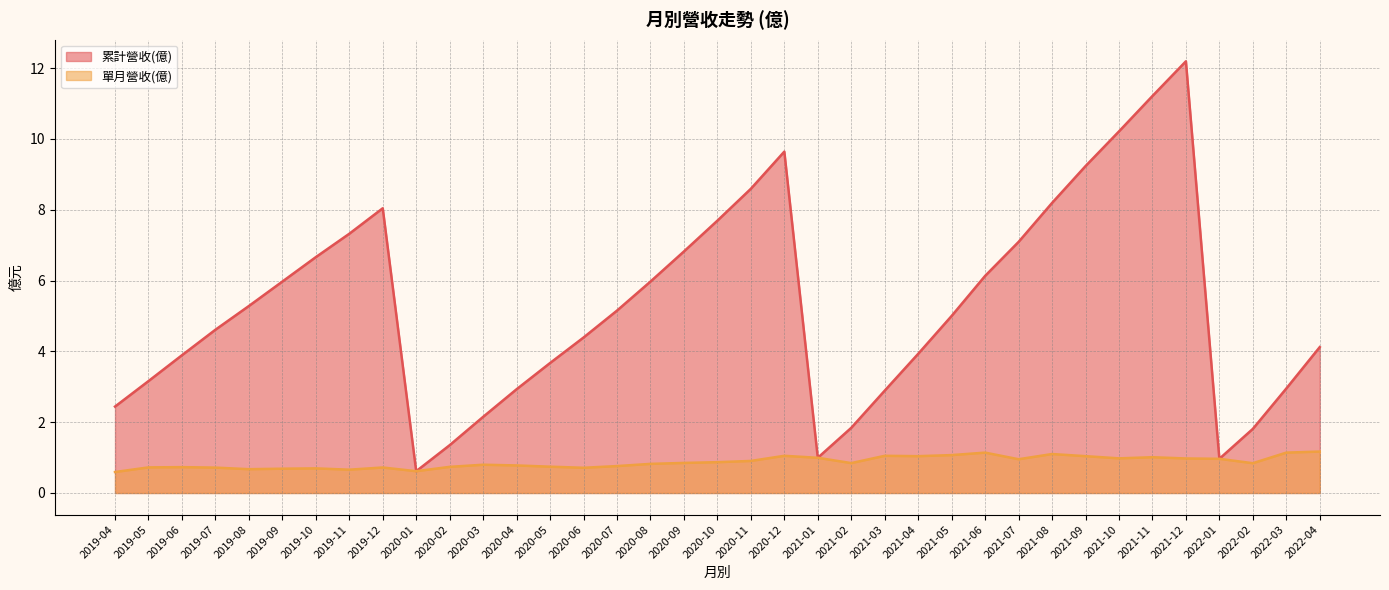

What are all the series names shown in the legend?

累計營收(億), 單月營收(億)